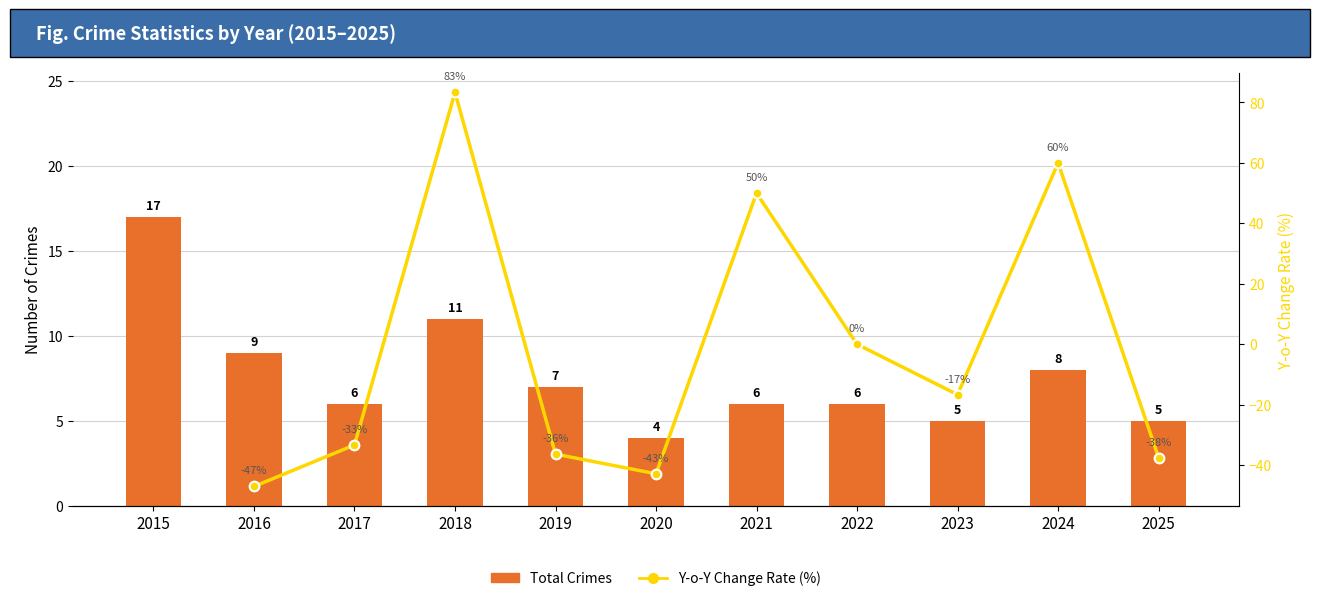

Which label corresponds to the largest value in the chart?

2018